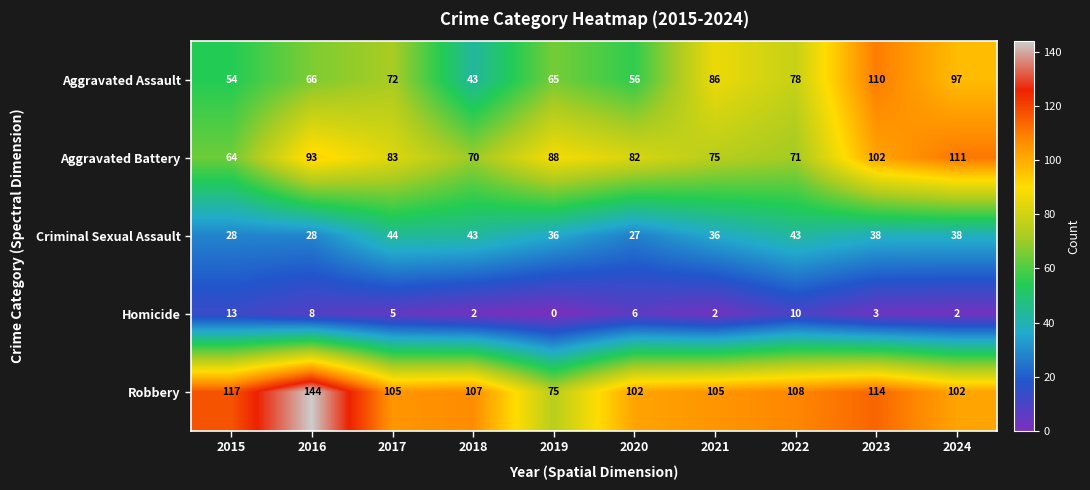

What is the spread (max minus min) of values at 2018?

105